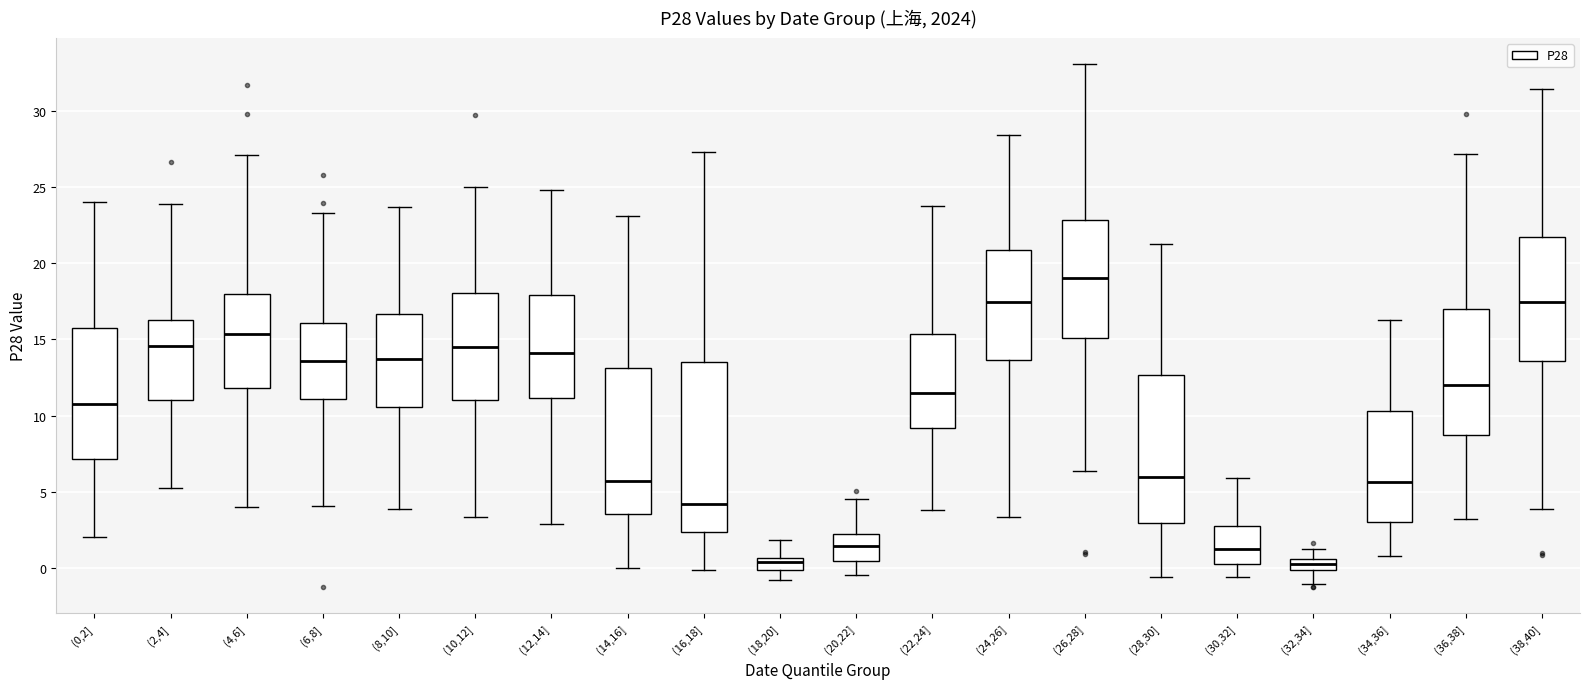

Which box is the tallest, from its lower edge to its upper edge?

(16,18]